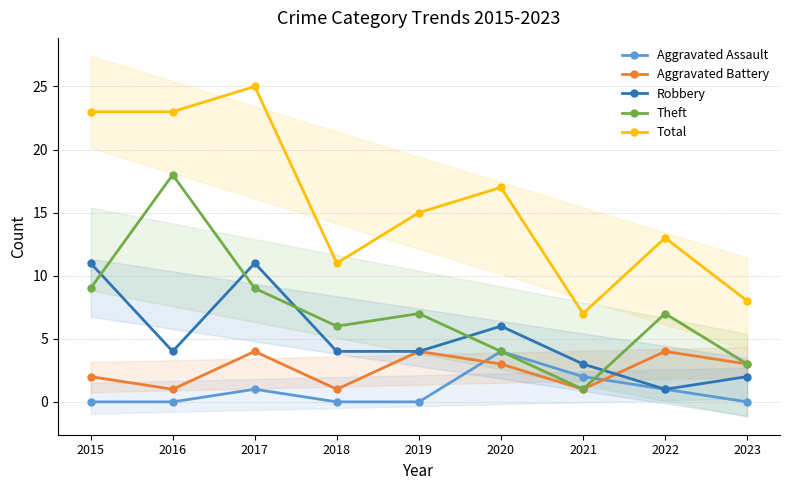

Reading left to right, what are all the values shown in this chart?

Aggravated Assault: 0	0	1	0	0	4	2	1	0
Aggravated Battery: 2	1	4	1	4	3	1	4	3
Robbery: 11	4	11	4	4	6	3	1	2
Theft: 9	18	9	6	7	4	1	7	3
Total: 23	23	25	11	15	17	7	13	8